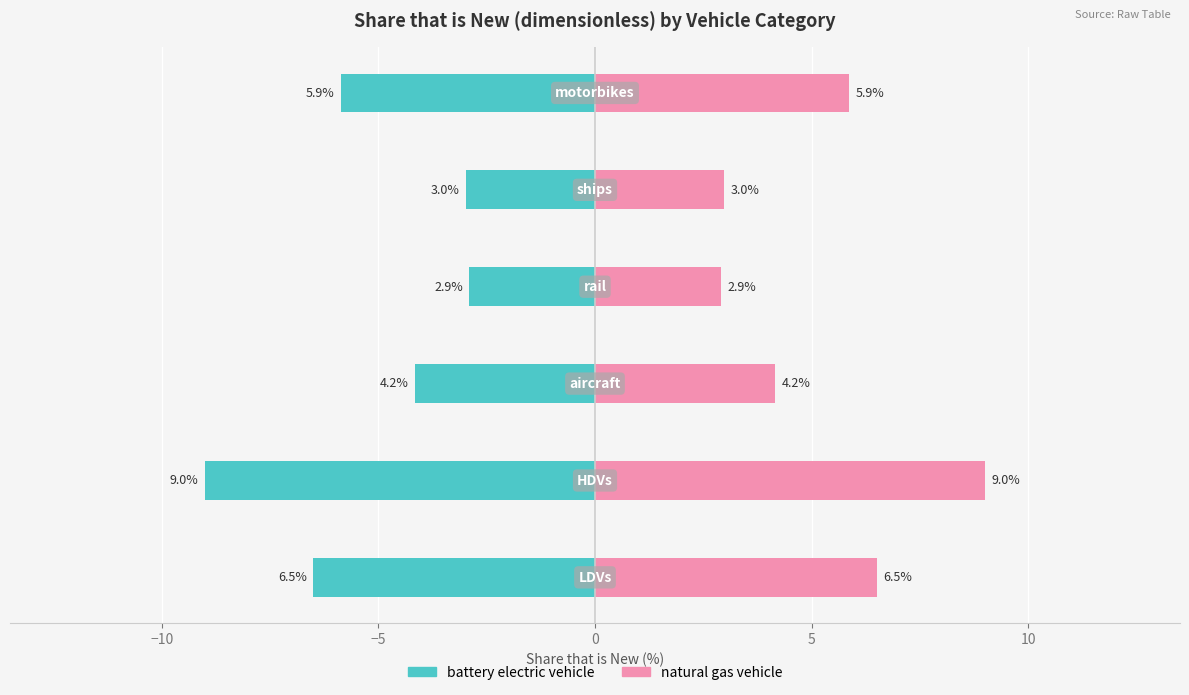

The value of battery electric vehicle at 5 is -3.0. True or false?

True